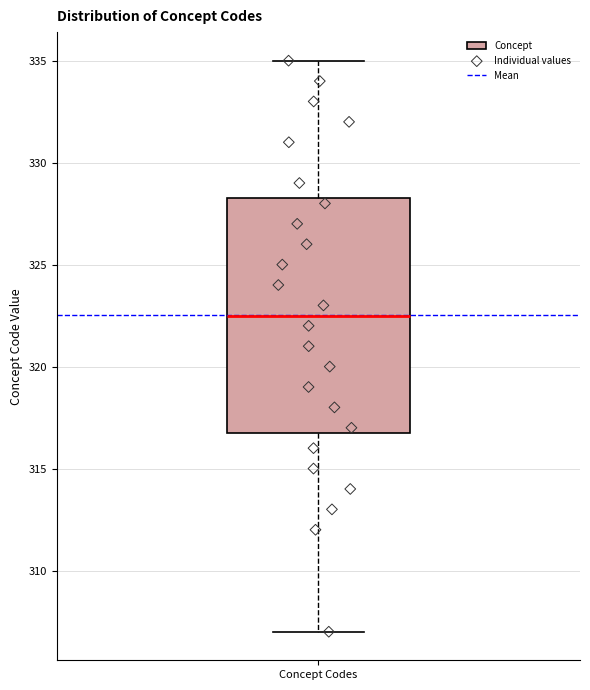

Where is the upper edge of the box for Concept Codes on the y-axis? The values are not printed on the chart, so give them approximately, as read against the axis.

328.5